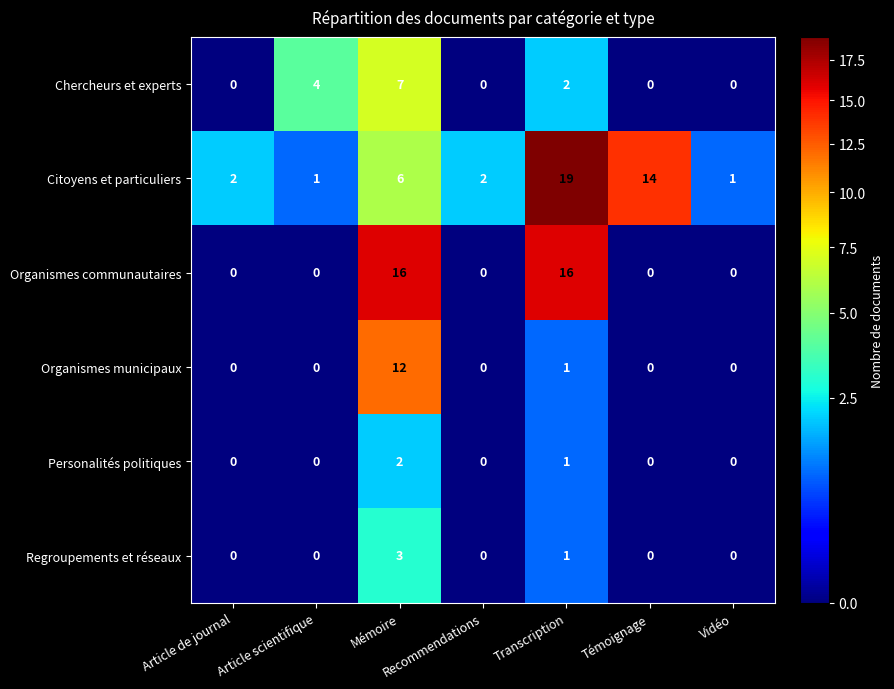

Which series changed the most between Recommendations and Témoignage?

Citoyens et particuliers